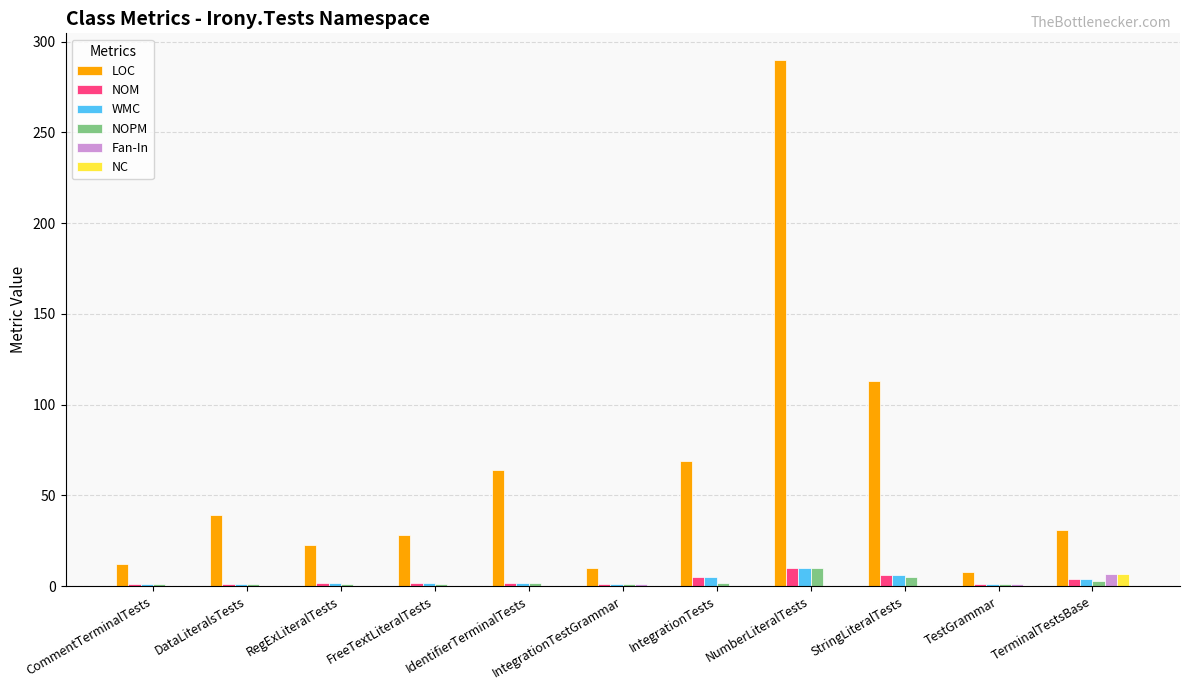

At which category is the sum across all series the highest?

NumberLiteralTests